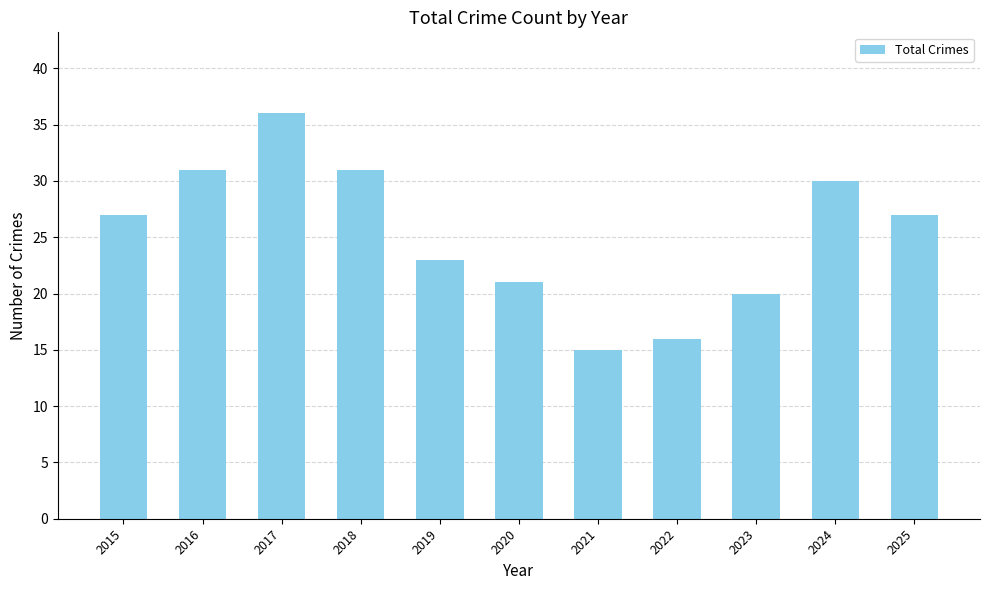

What is the maximum value shown in the chart?

36